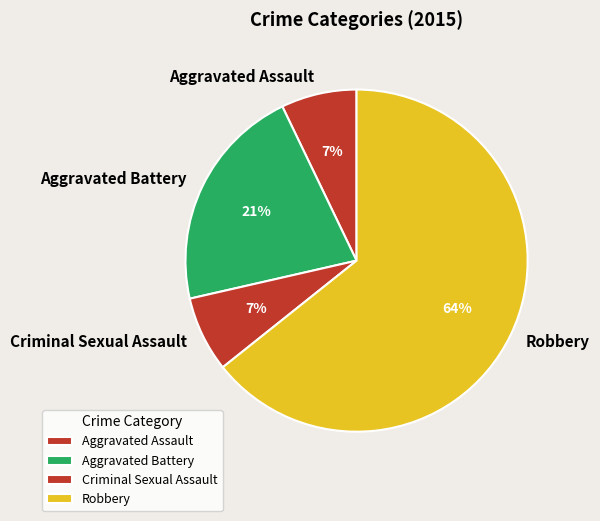

Which category has the biggest portion of the pie?

Robbery